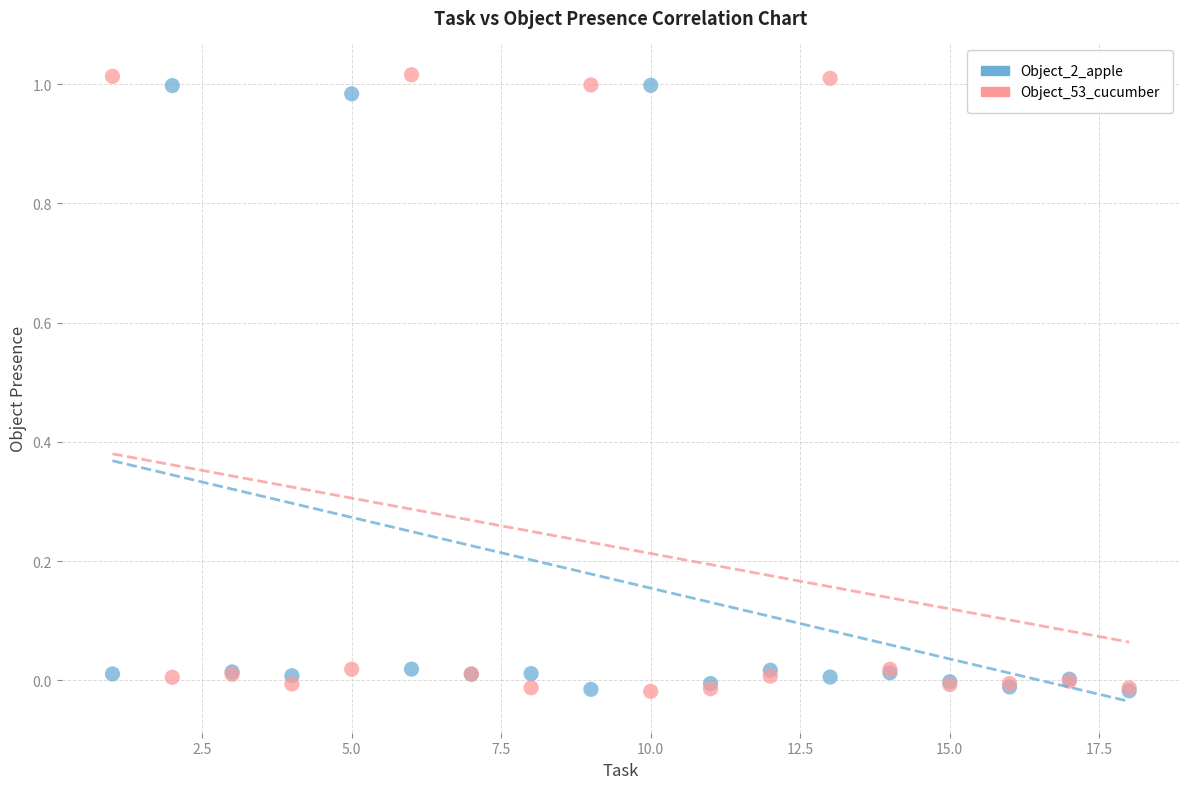

What are all the series names shown in the legend?

Object_2_apple, Object_53_cucumber